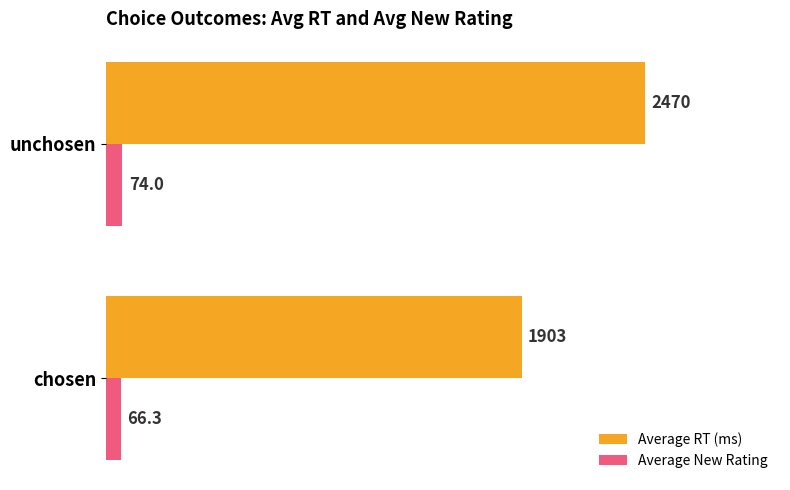

Which series has the largest total across all categories?

Average RT (ms)